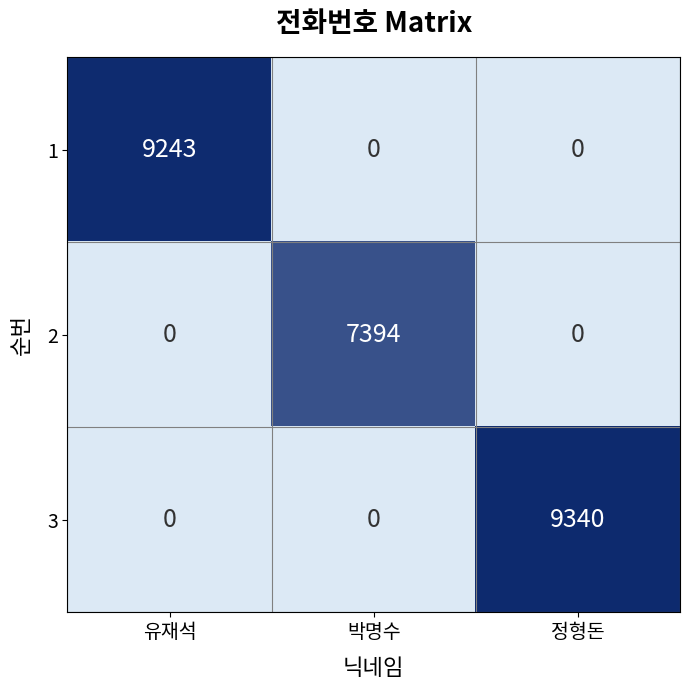

How many 2 values are between 0 and 7394?

3